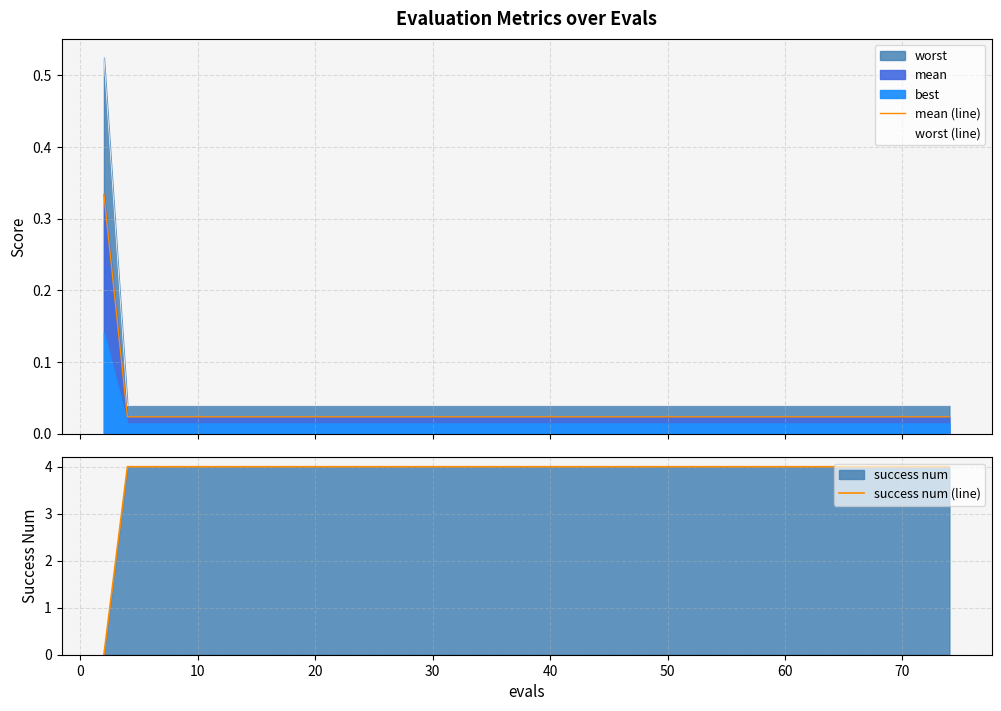

True or false: mean (line) and worst (line) cross at least once.

False